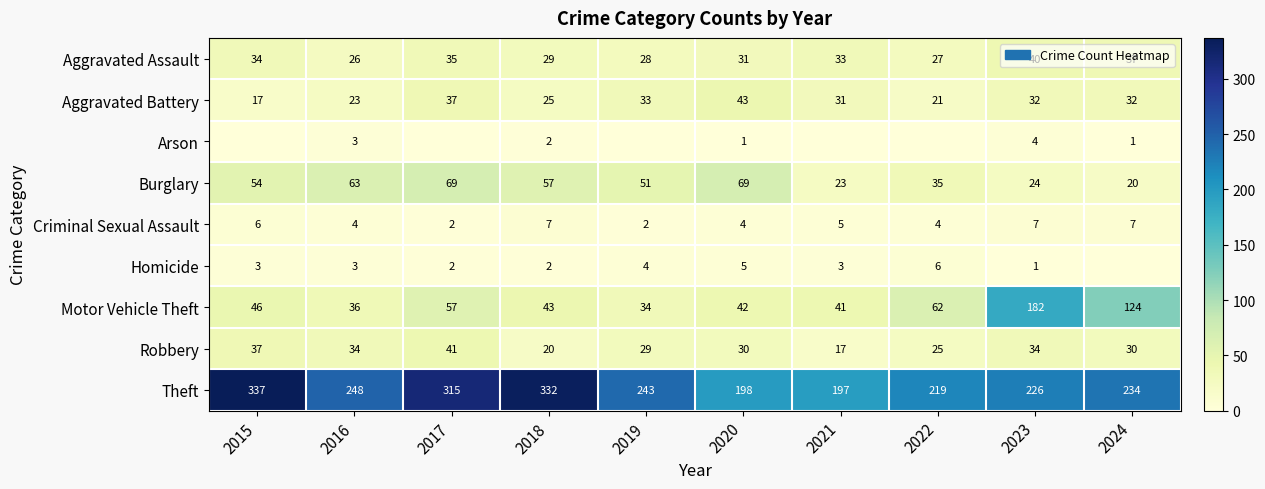

True or false: Burglary has a value of 29 at 2016.

False